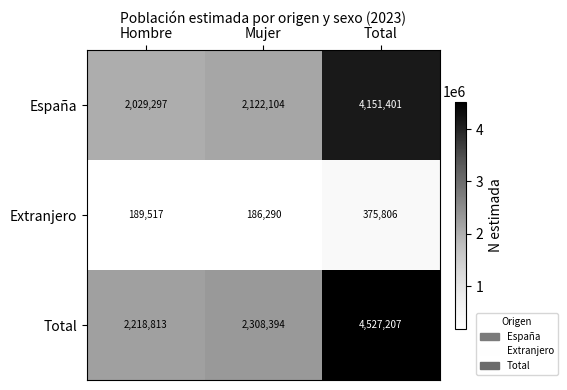

What is the difference between the Total values at Hombre and Total?

2308394